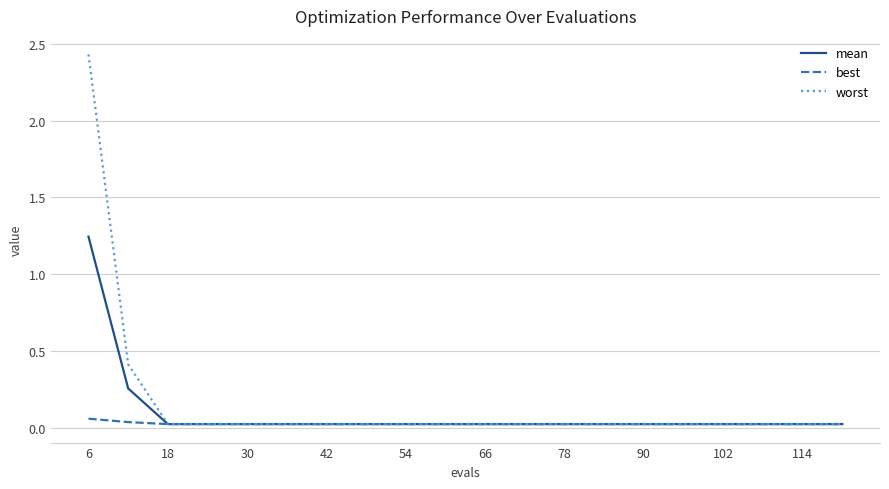

Rank the series by their maximum value, from highest to lowest.

worst, mean, best